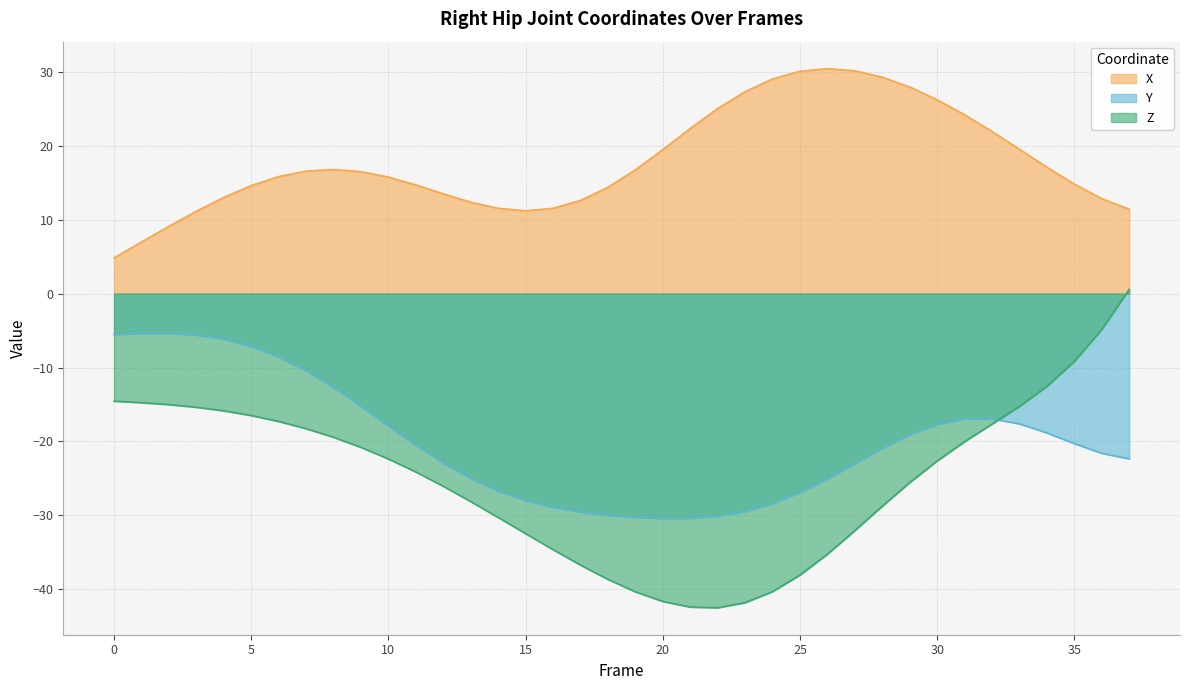

At which label does X reach its peak?

26